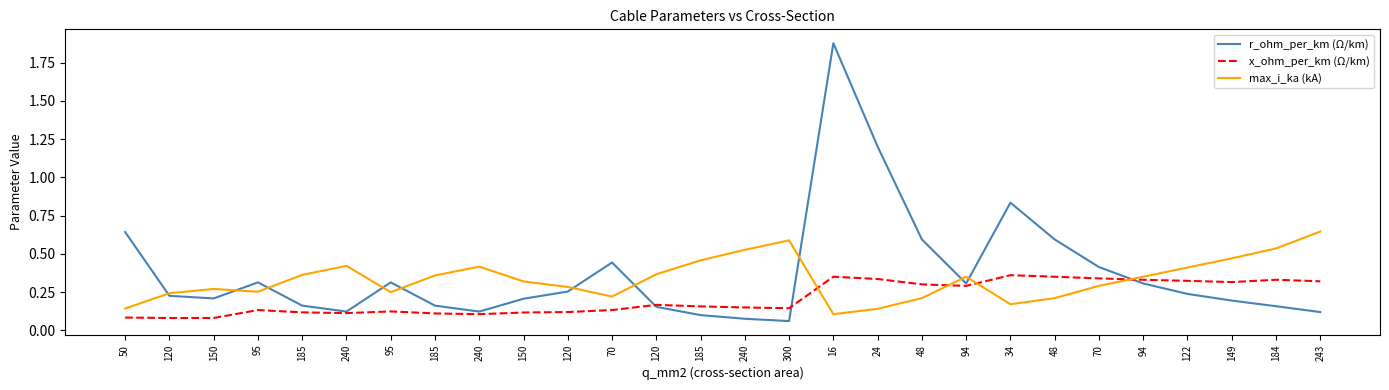

Is this an area chart (filled region under the line)?

No